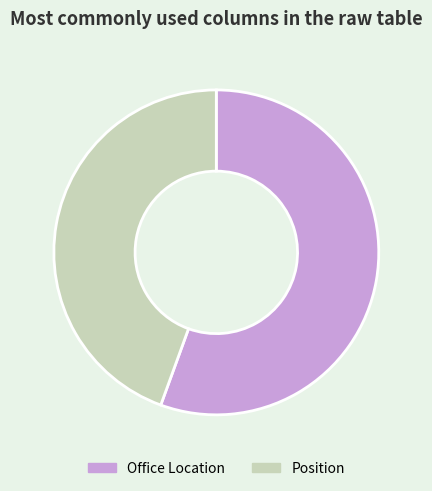

Approximately how many times larger is the value at Position compared to Office Location?

0.8